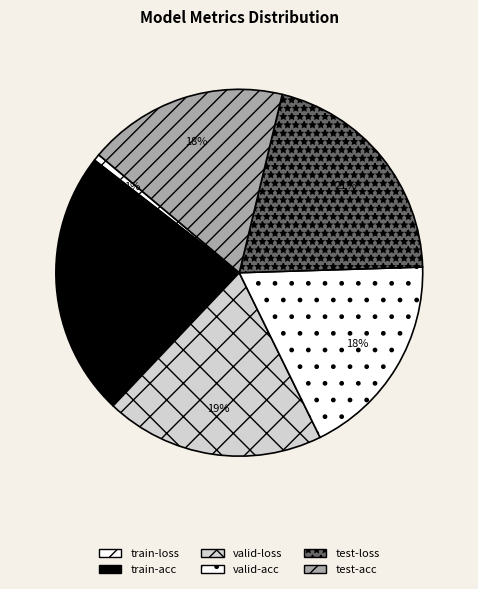

Does train-loss account for over 50% of the chart?

No